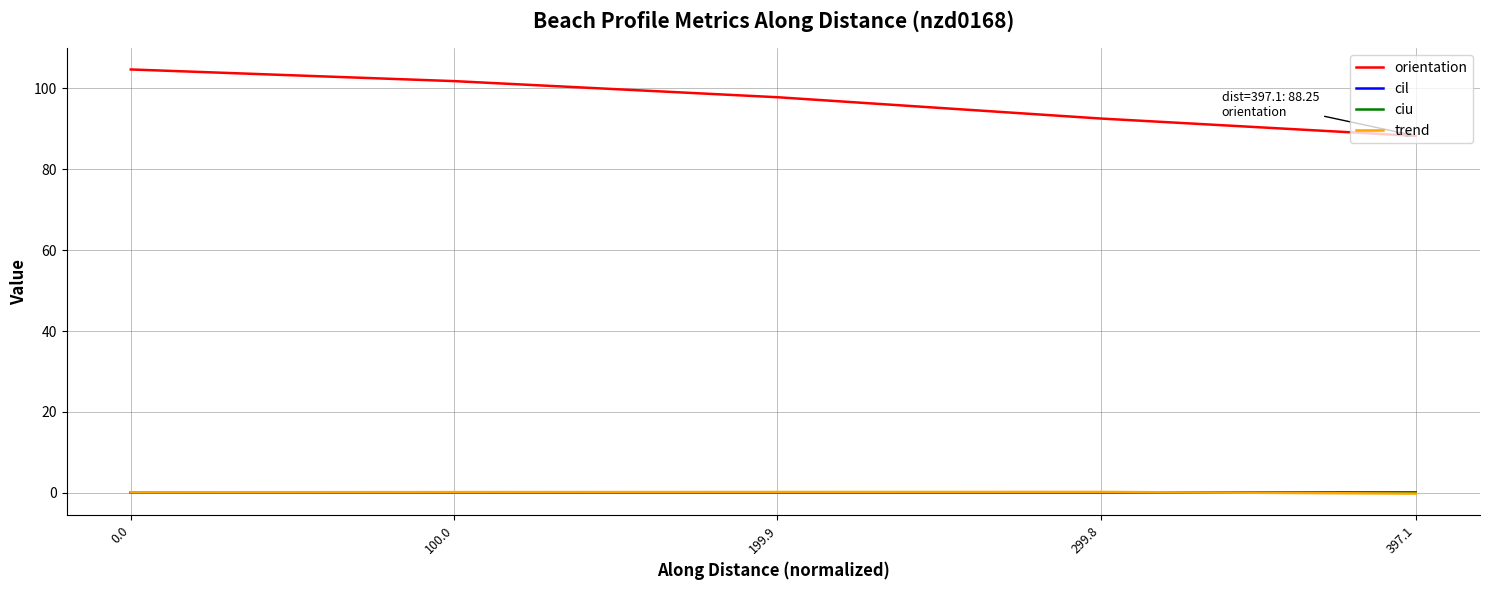

Which series has the largest total across all categories?

orientation